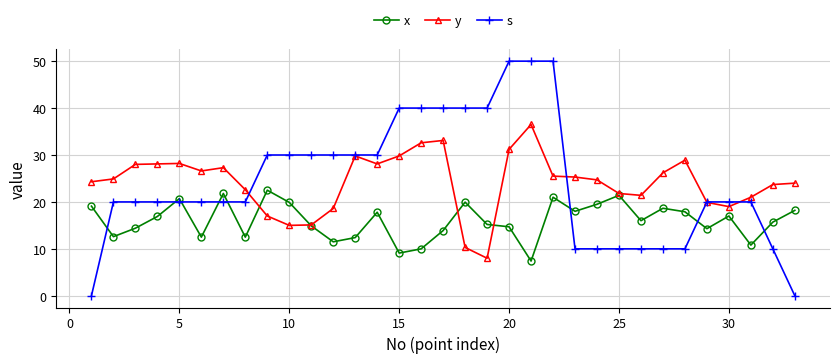

Count the number of data series in this chart.

3